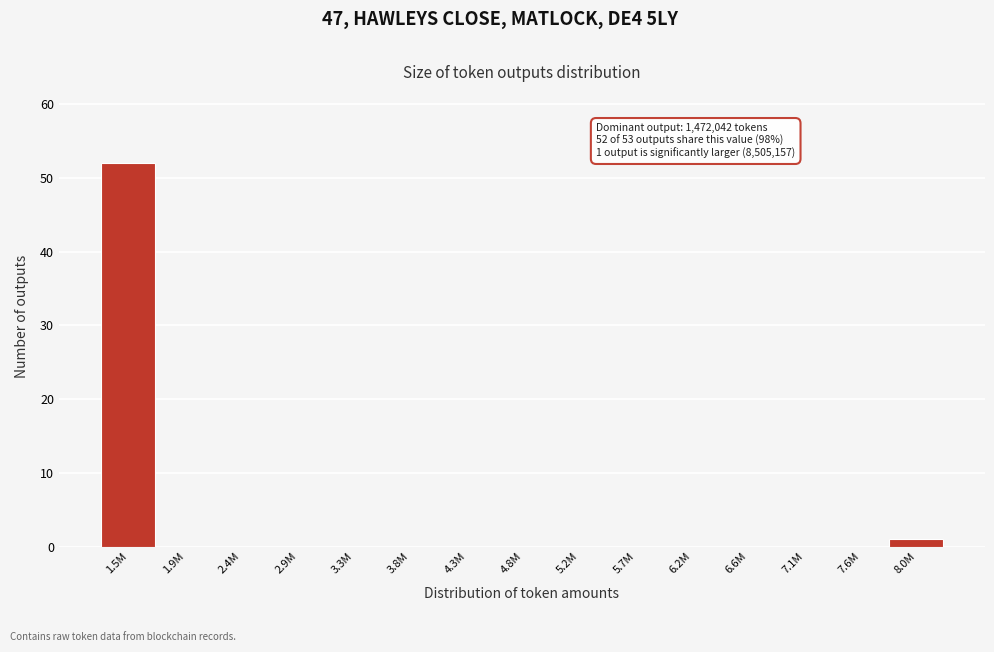

Reading left to right, extract all data points from this chart.

1.5M=52	1.9M=0	2.4M=0	2.9M=0	3.3M=0	3.8M=0	4.3M=0	4.8M=0	5.2M=0	5.7M=0	6.2M=0	6.6M=0	7.1M=0	7.6M=0	8.0M=1